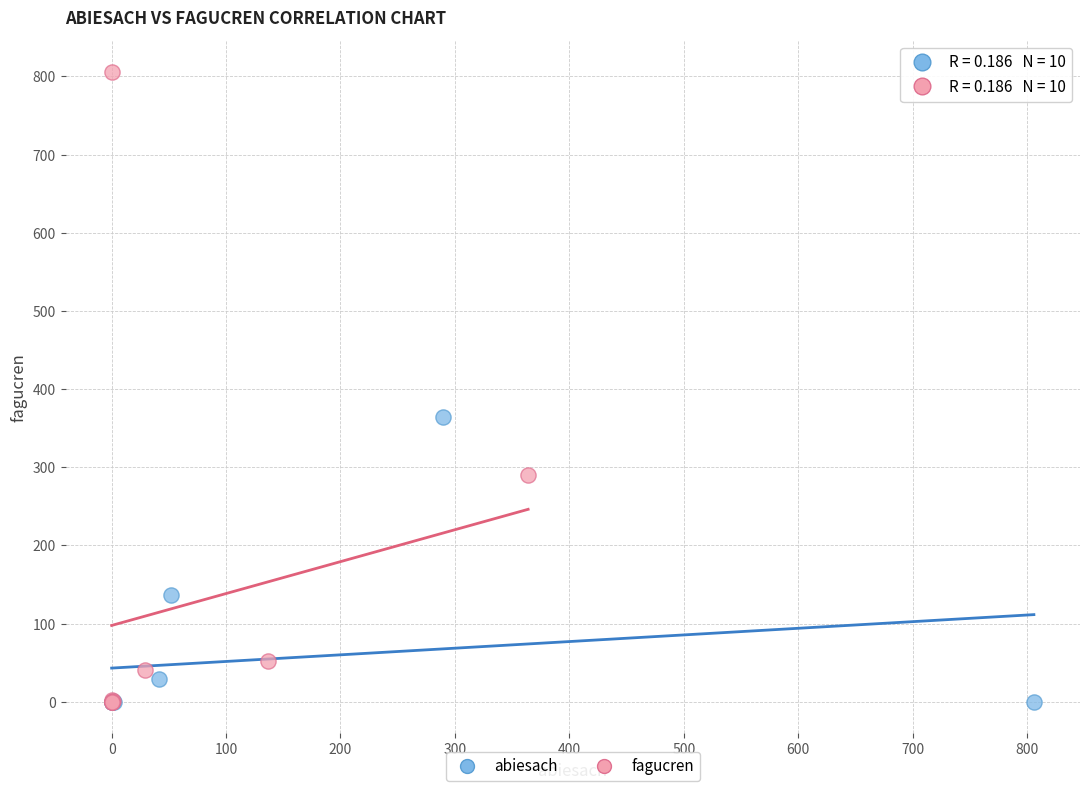

Which series contains the highest Y value?

fagucren